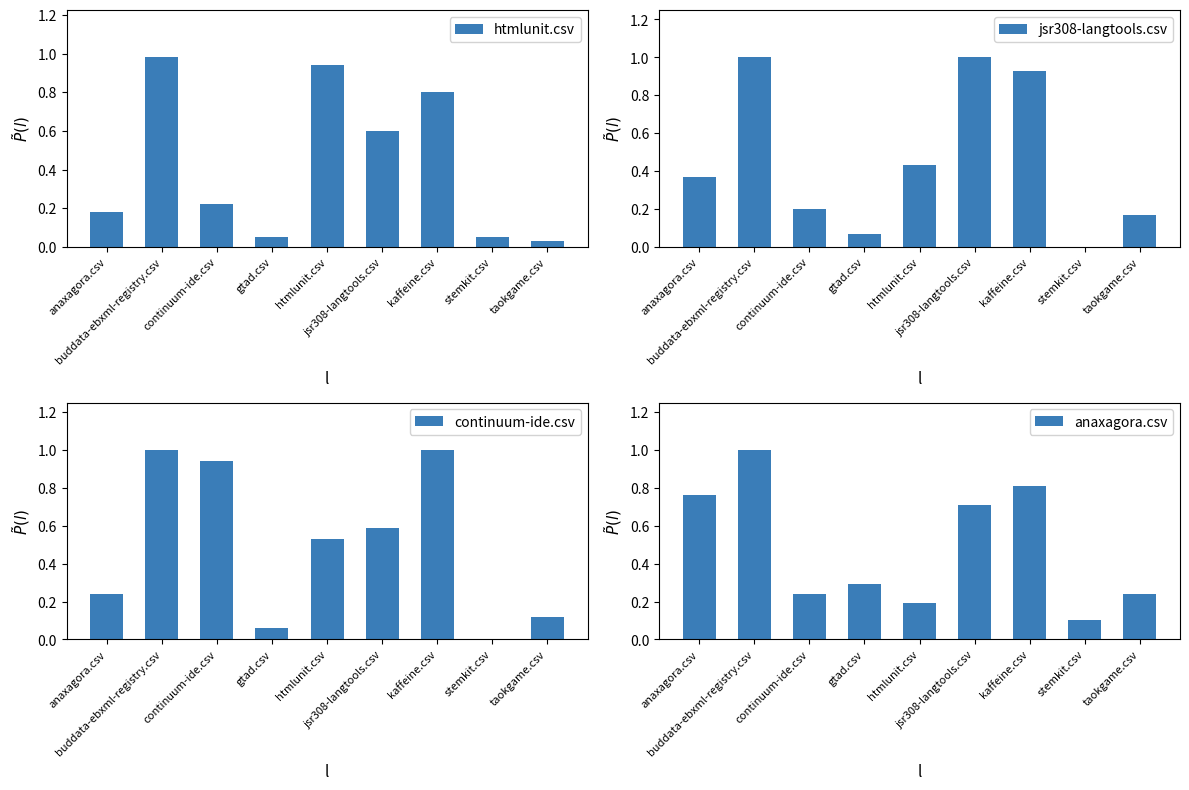

Is the value of continuum-ide.csv at htmlunit.csv greater than the value of htmlunit.csv at gtad.csv?

Yes